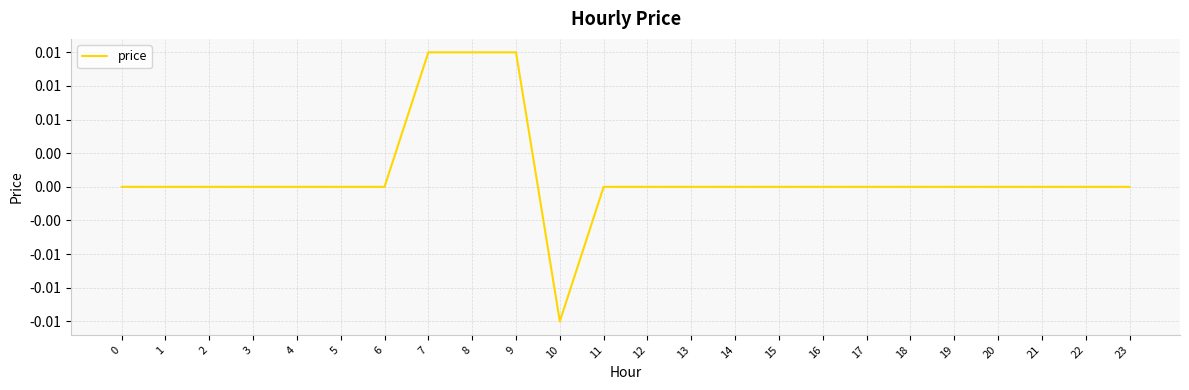

Does the chart have visible grid lines?

Yes